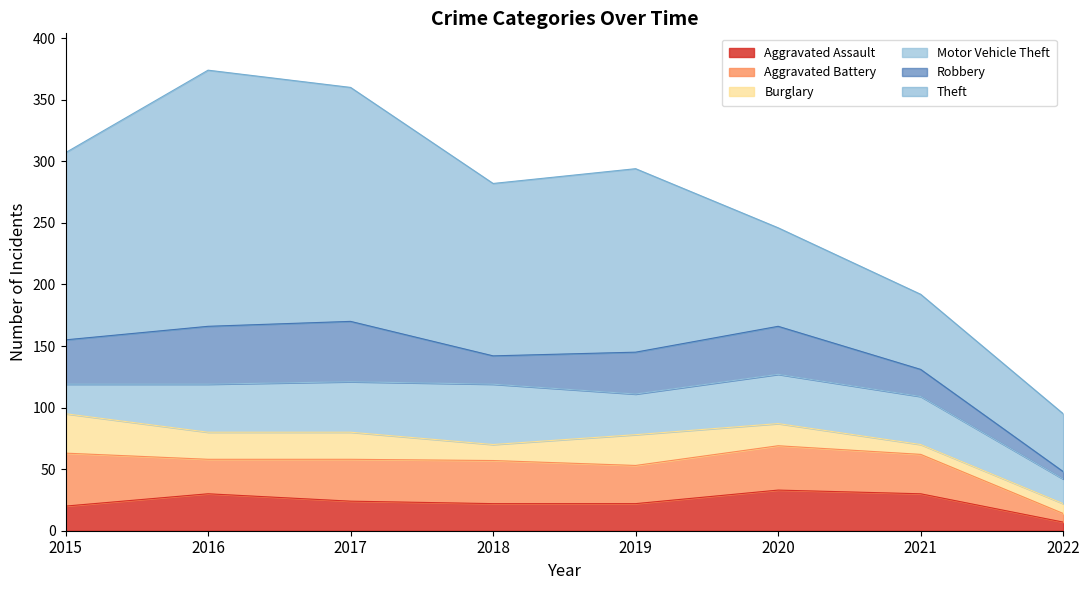

What is the sum of all Theft values?

1027